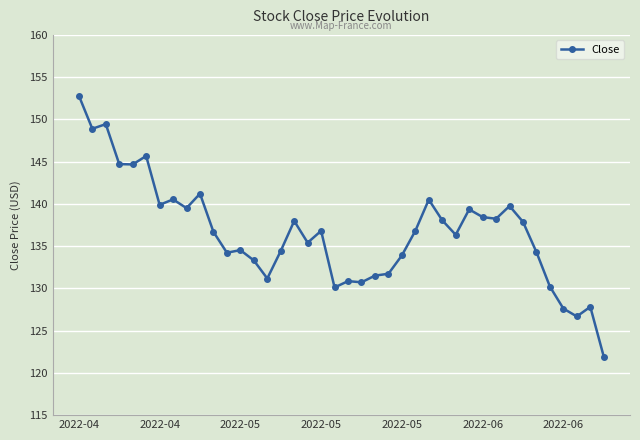

How many lines are shown in the chart?

1